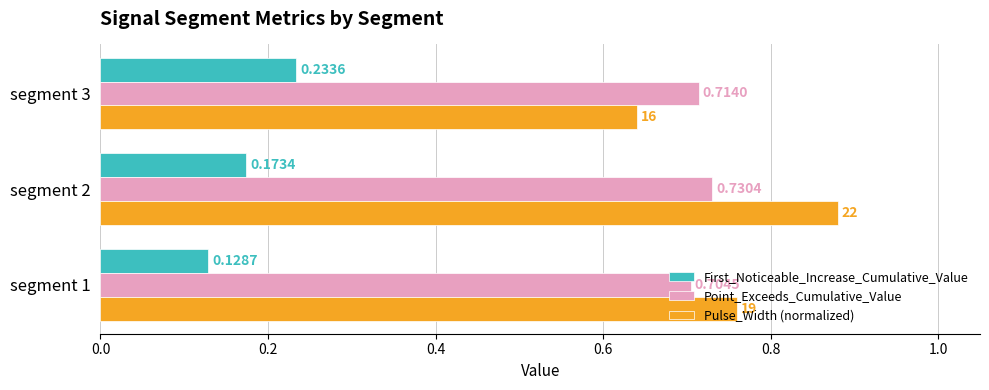

What is the sum of the Pulse_Width (normalized) values at segment 2 and segment 3?

1.5